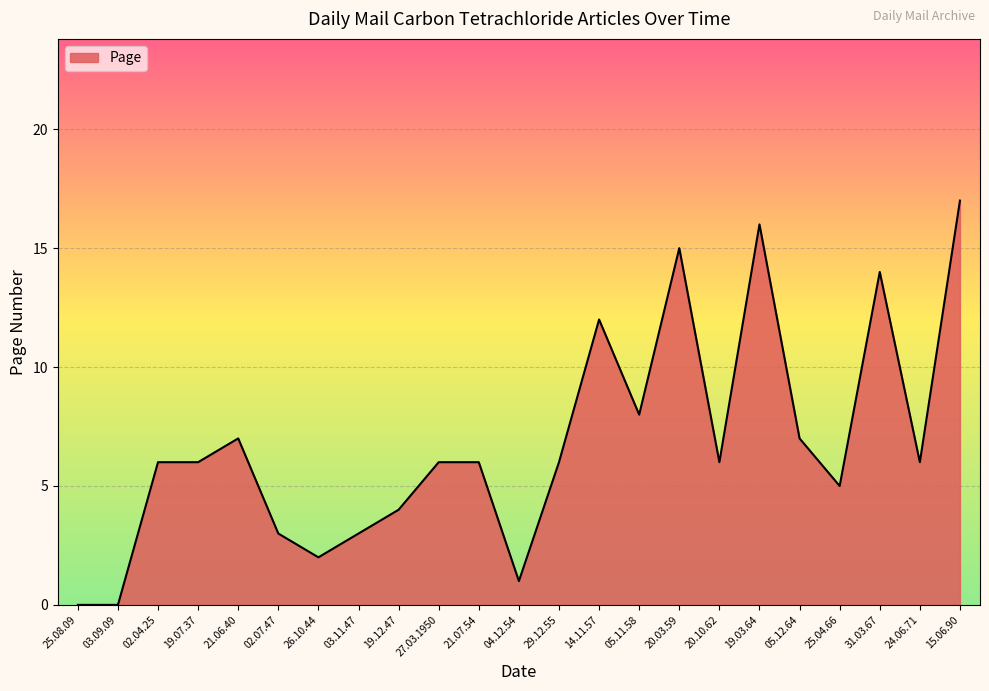

What position from the right is 21.06.40?

19